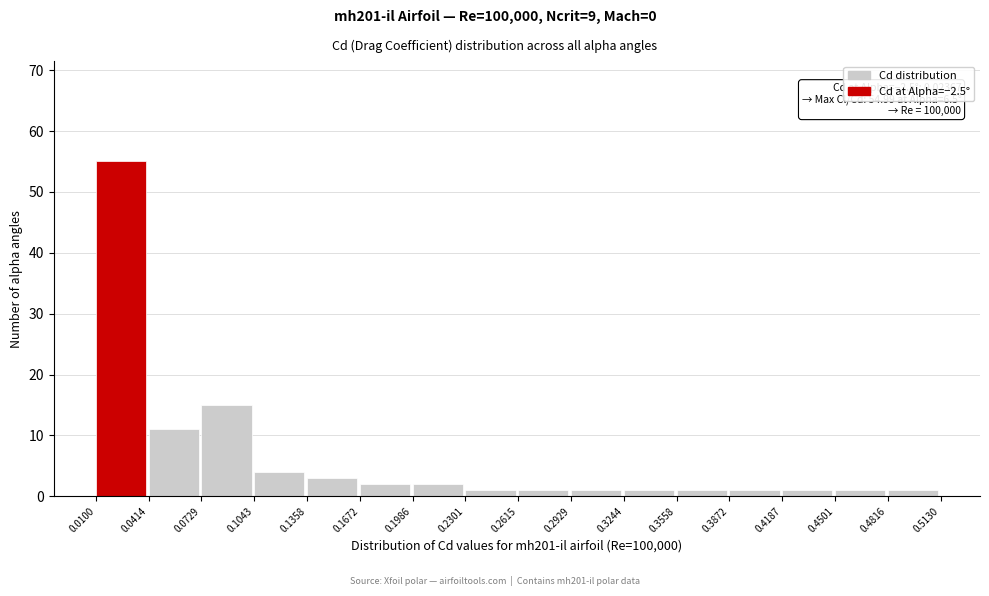

Which range on the x-axis has the tallest bar?

0.0100 to 0.0414